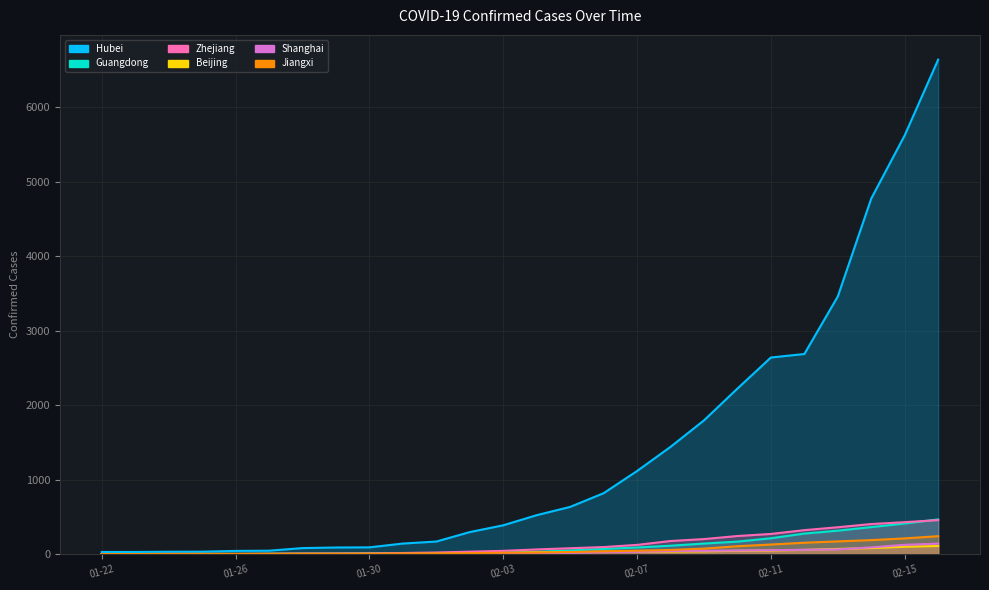

What is the maximum value shown in the chart?

6639.0